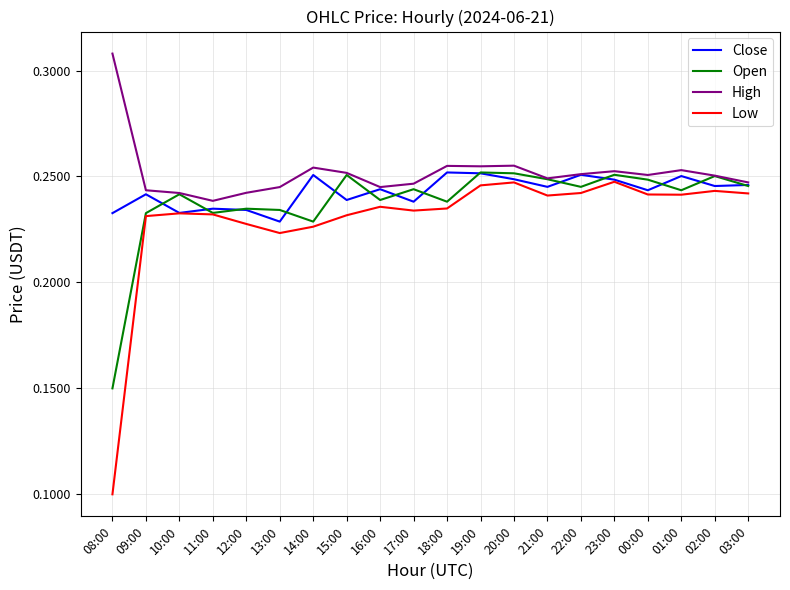

True or false: Close has a value of 0.4 at 15:00.

False